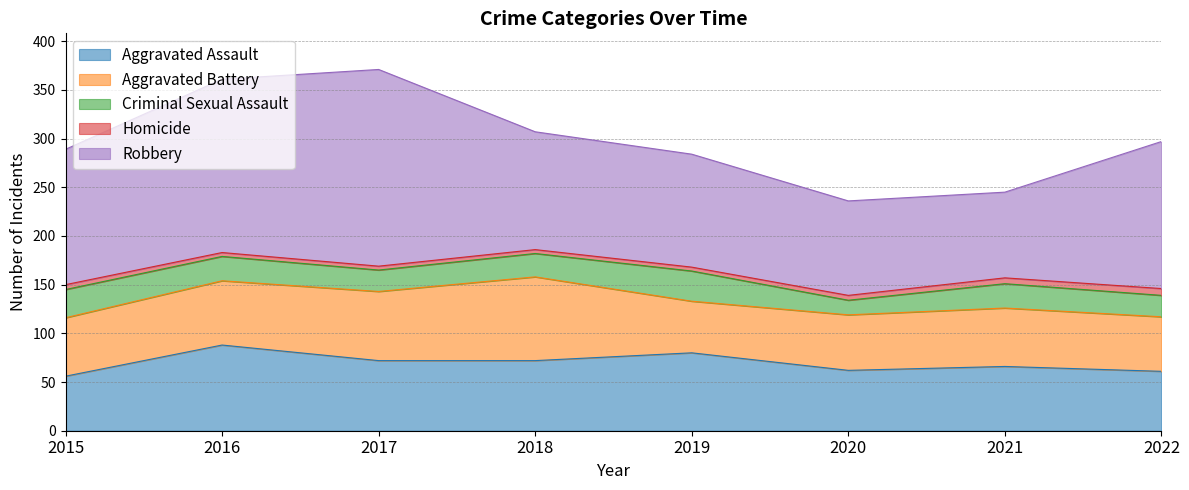

What is the difference between the Aggravated Assault values at 2019 and 2022?

19